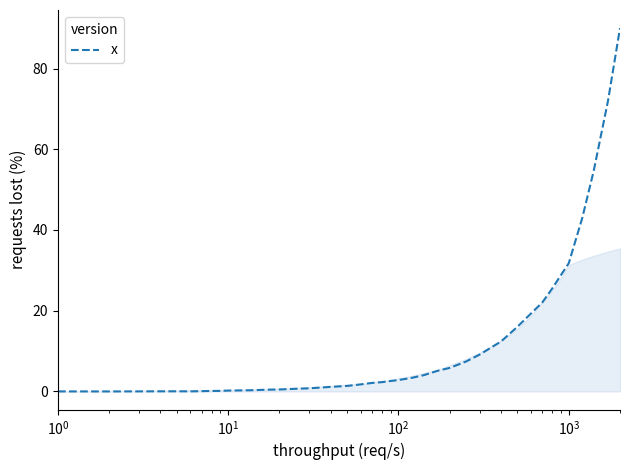

Does the chart display data point markers on the line(s)?

No